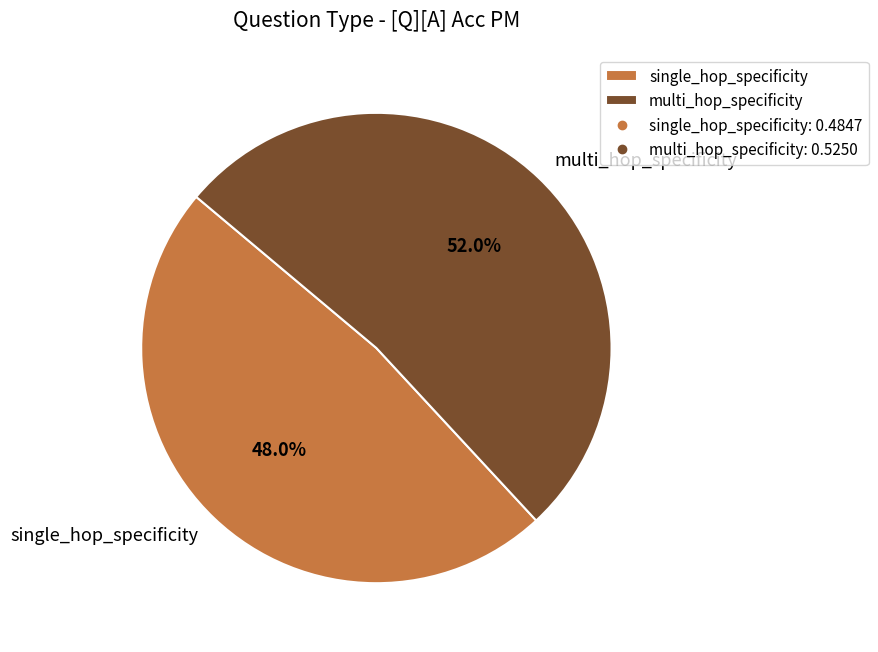

Is there a majority slice in this chart?

Yes